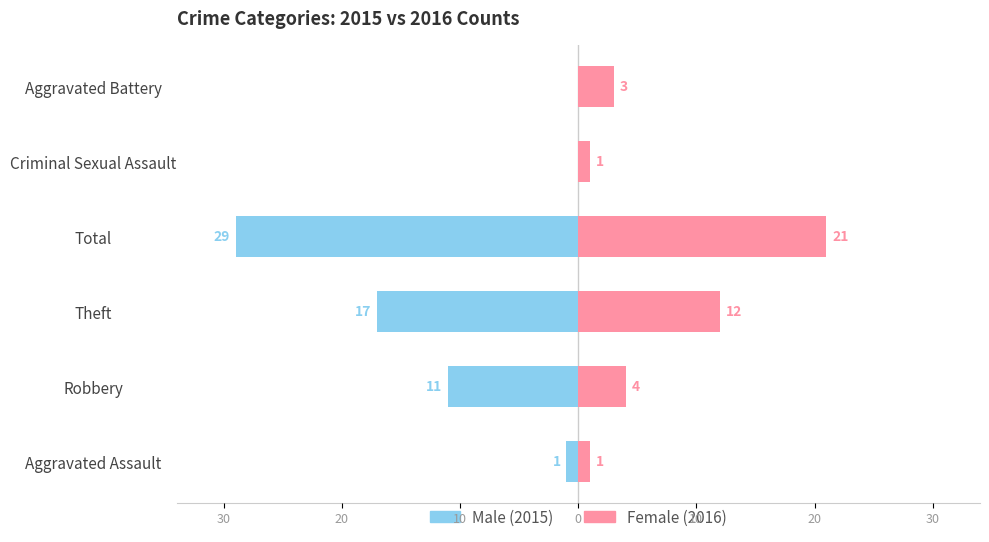

Reading left to right, extract all data points from this chart.

Male: -1	-11	-17	-29	0	0
Female: 1	4	12	21	1	3